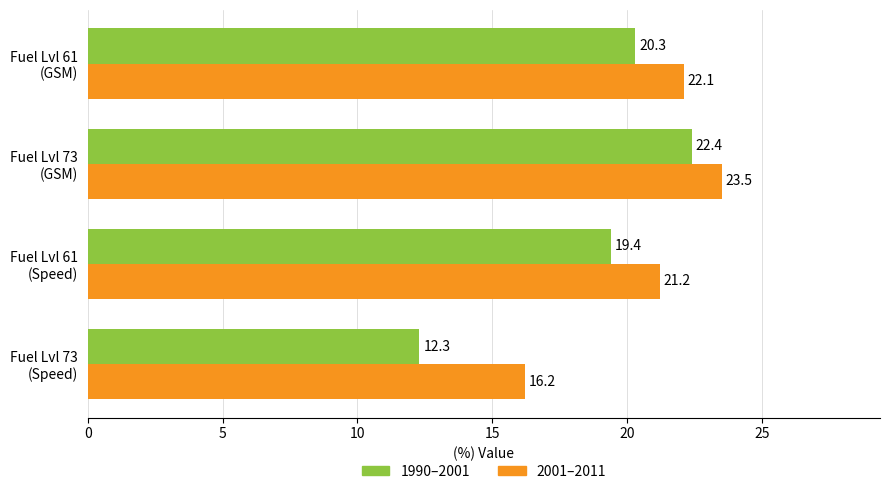

At which category is the sum across all series the highest?

Fuel Lvl 73
(GSM)